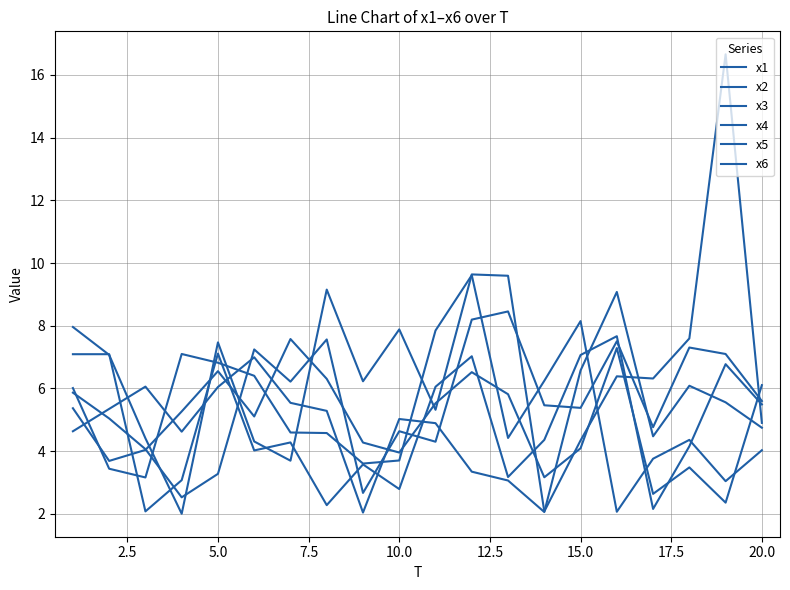

How many lines are shown in the chart?

6